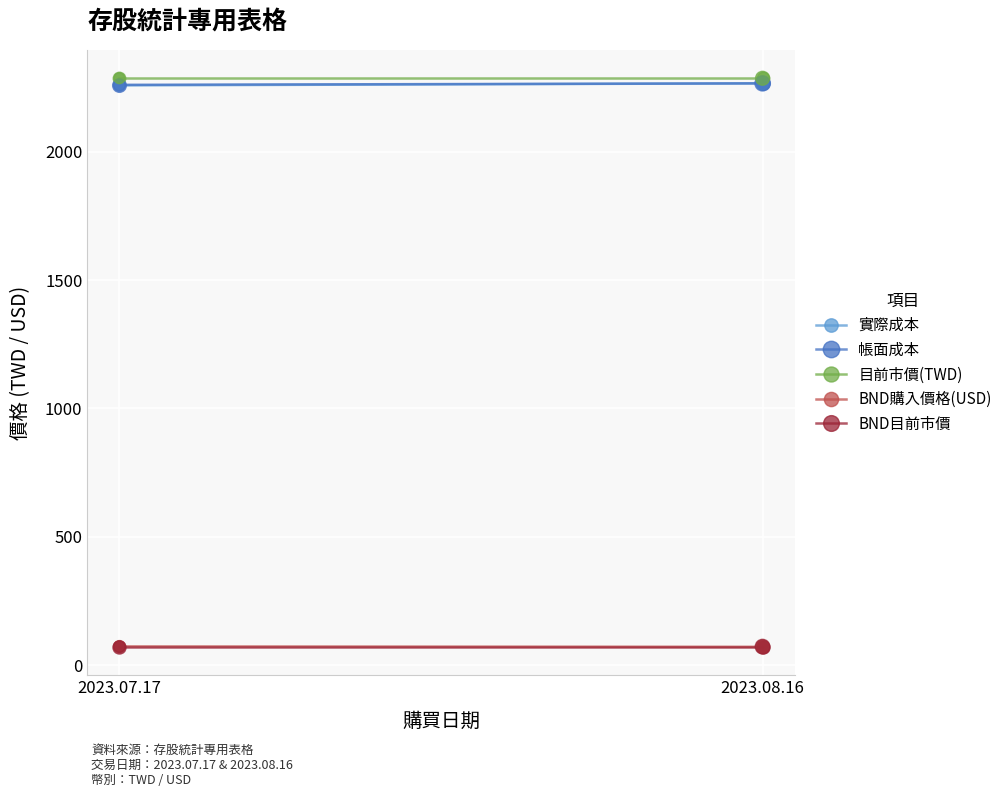

Which series has the largest total across all categories?

目前市價(TWD)